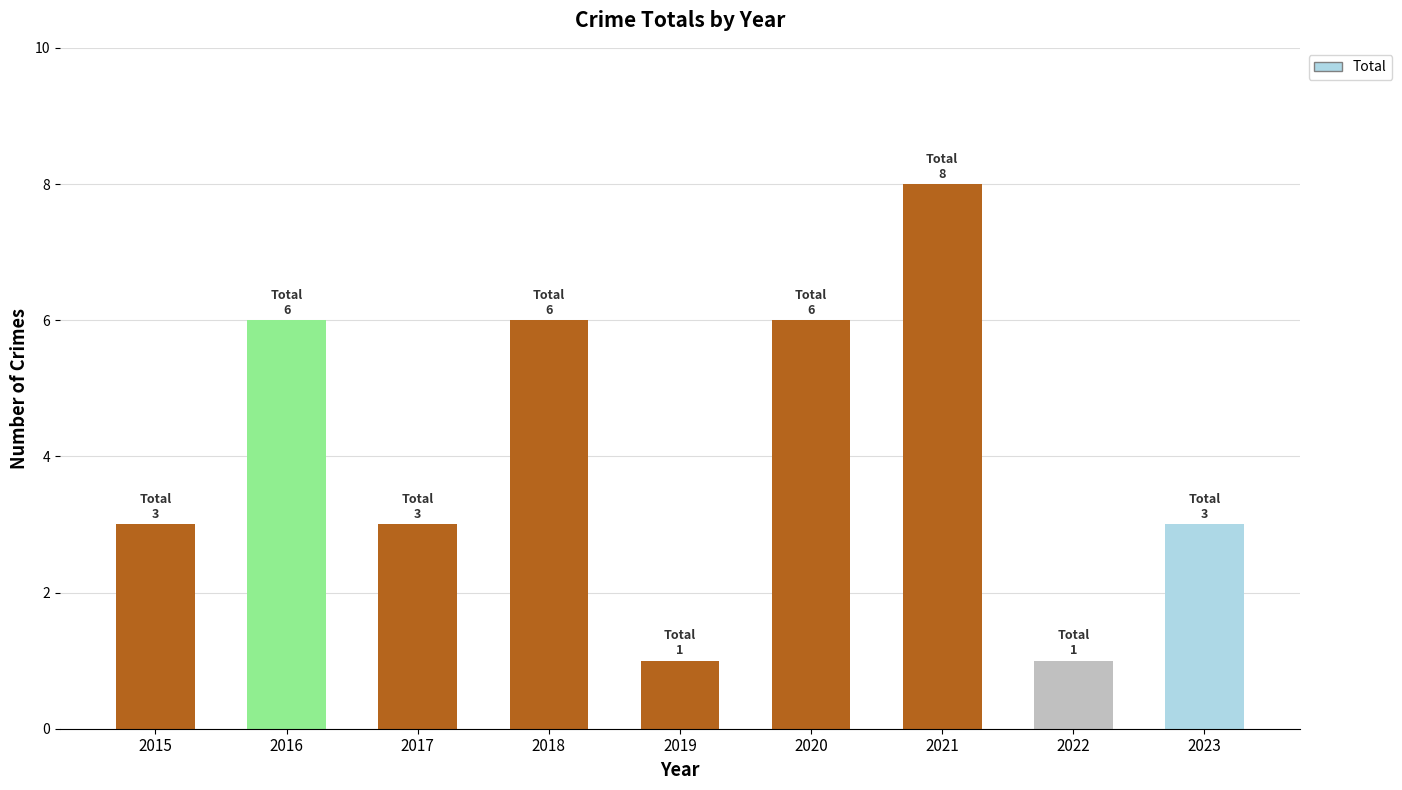

Count the number of data series in this chart.

1